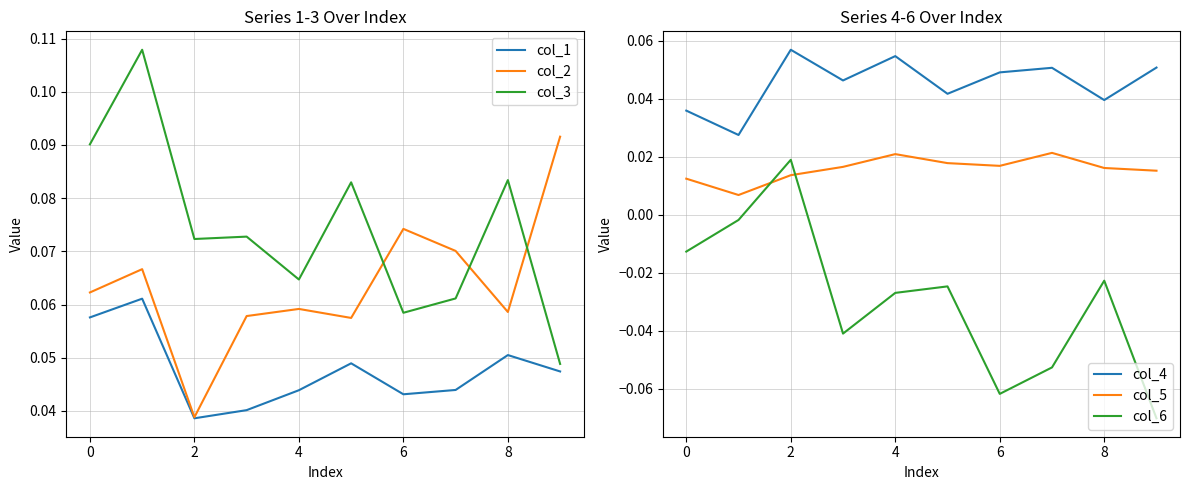

True or false: col_4 has a value of 0.0 at 4.

False